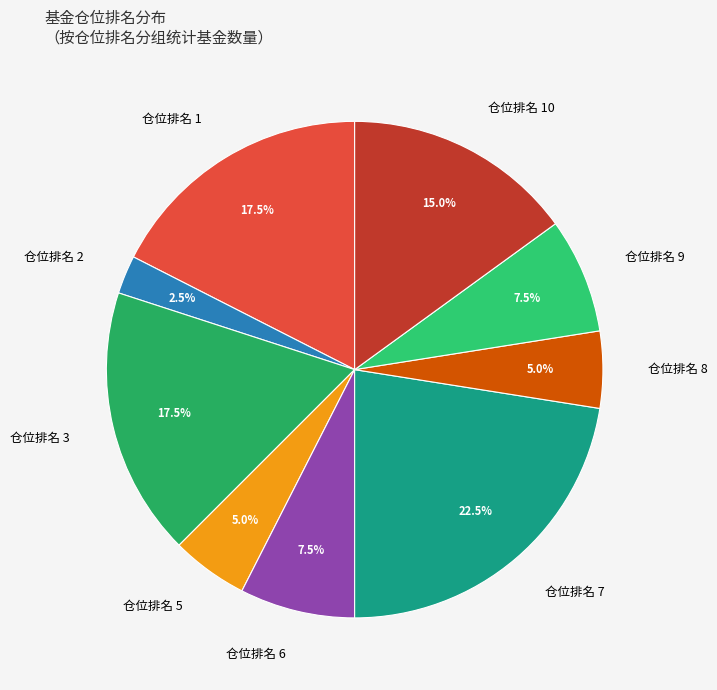

Approximately how many times larger is the value at 仓位排名 10 compared to 仓位排名 1?

0.9